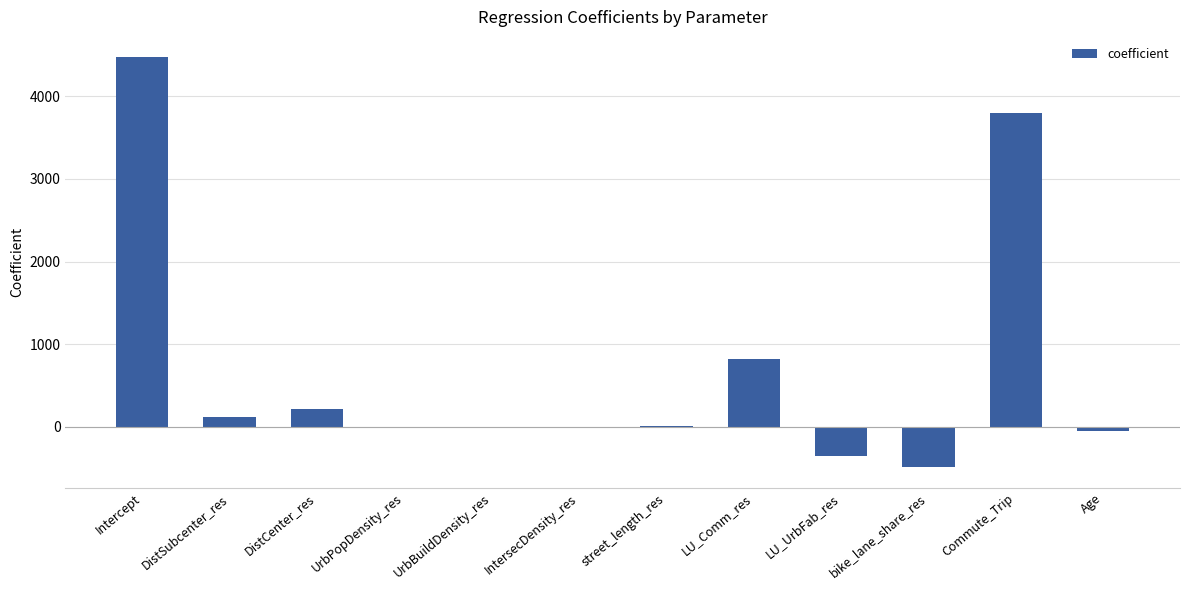

Which has a higher value, UrbBuildDensity_res or Age?

UrbBuildDensity_res